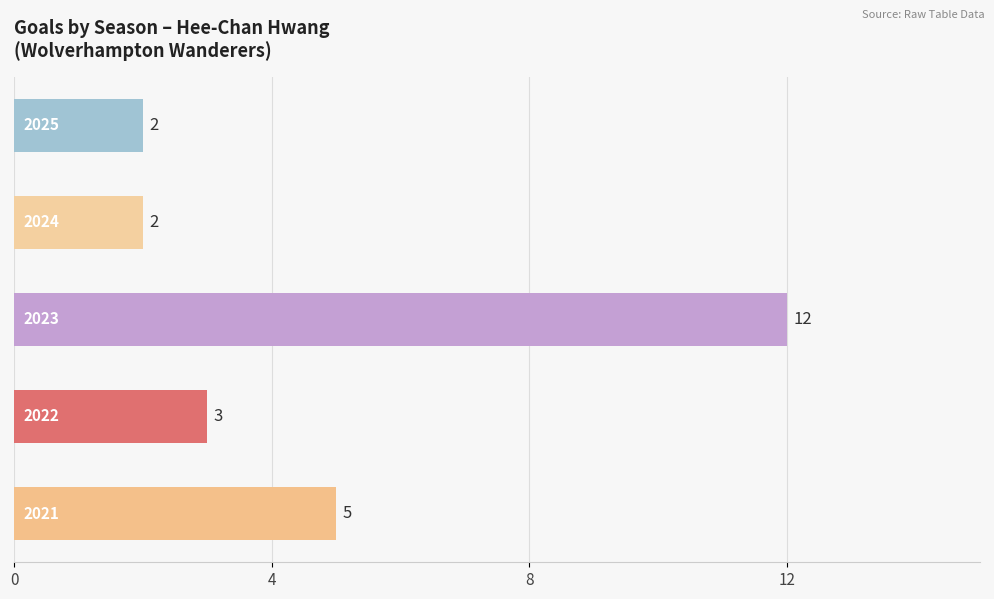

How many values are between 2 and 5?

4